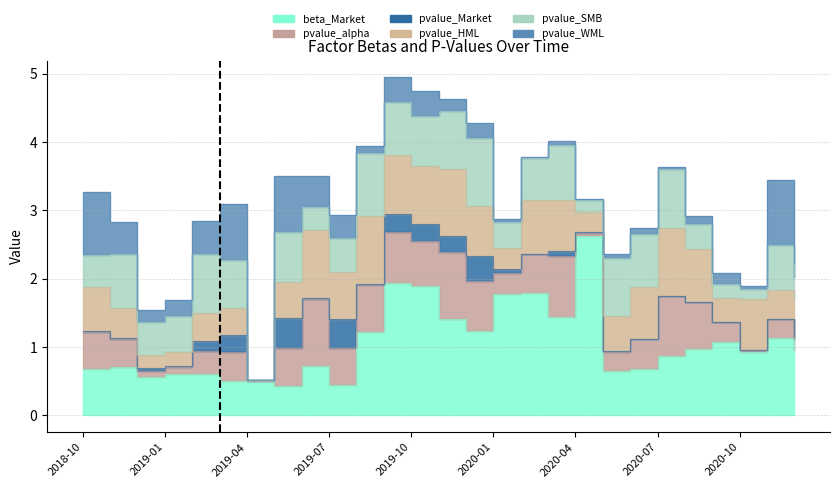

Where do pvalue_SMB and beta_Market first cross each other?

2018-10-31 and 2018-11-30